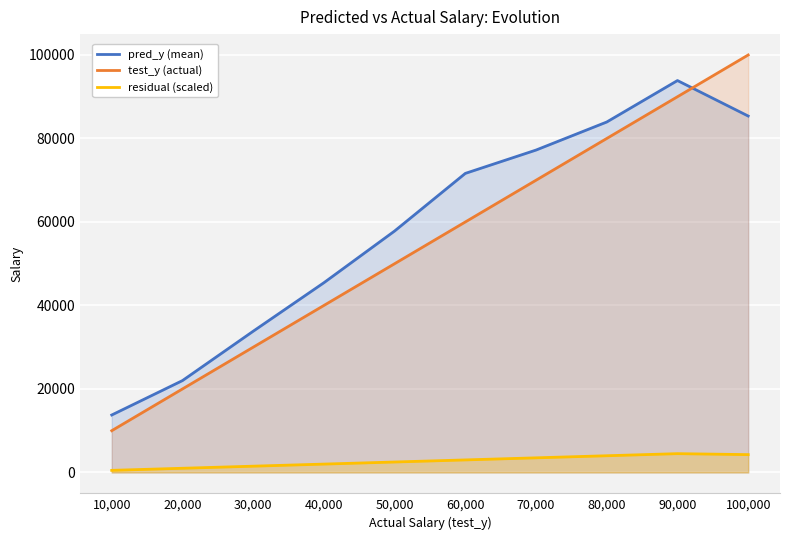

What is the label of the 8th point from the right?

30,000